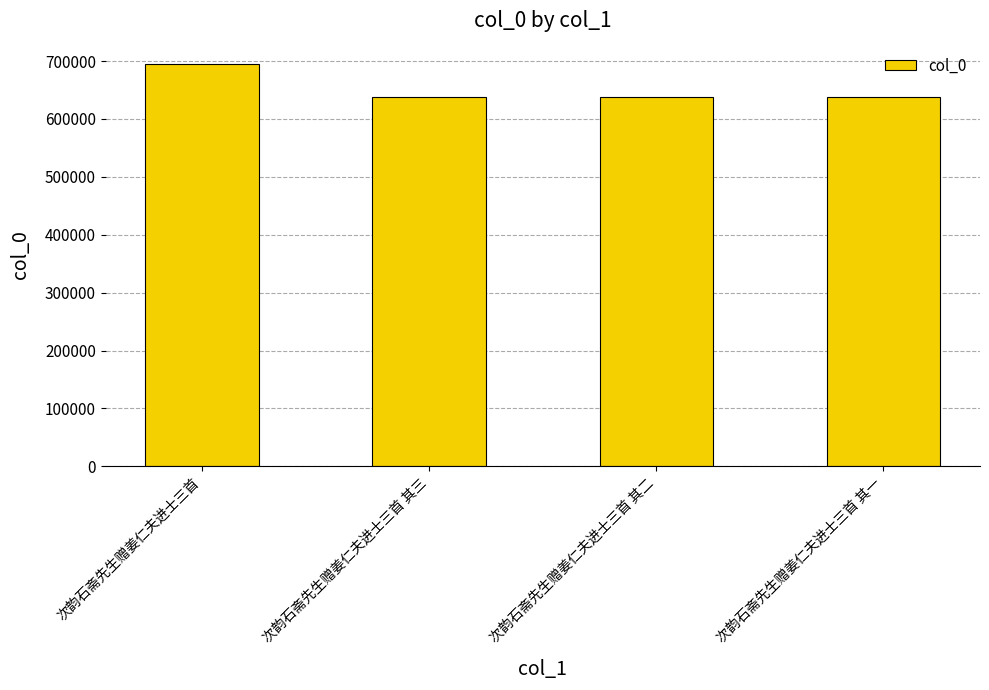

The value at 次韵石斋先生赠姜仁夫进士三首 其二 is 638297. True or false?

True